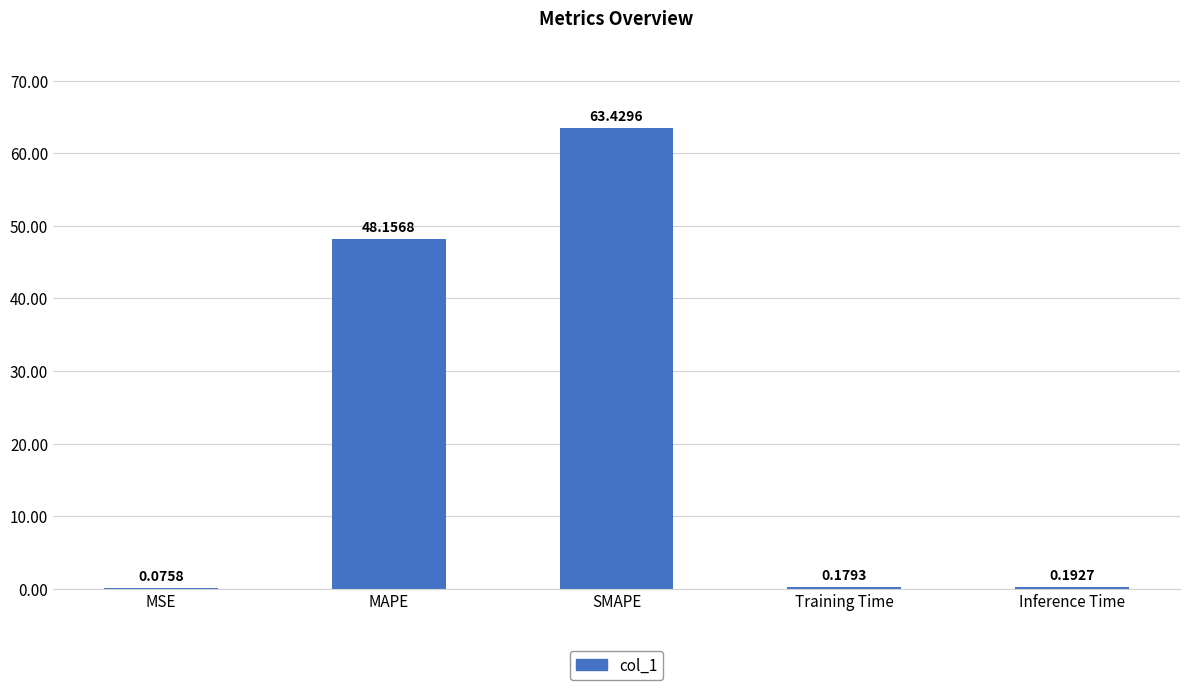

Between MAPE and Inference Time, which is larger?

MAPE